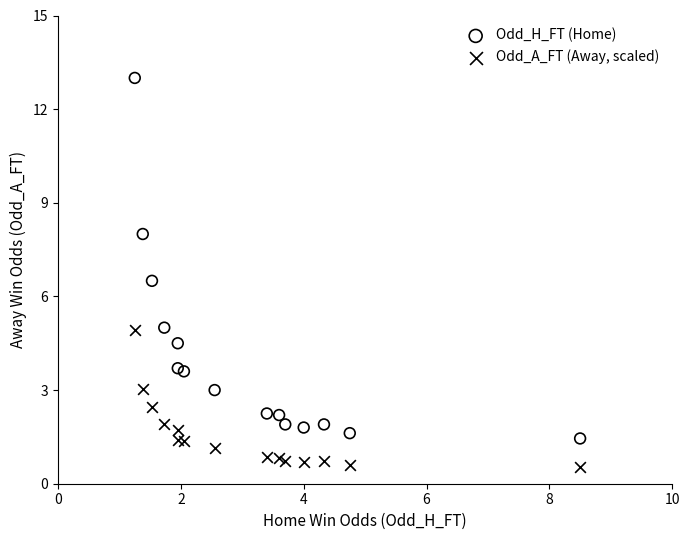

In the Odd_H_FT (Home) series, what Y value is closest to 7?

6.5